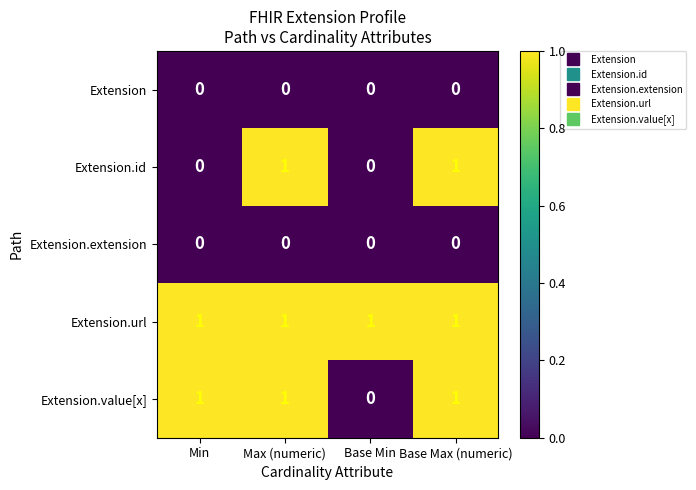

Is it true that Extension.url equals 2 at Base Min?

False